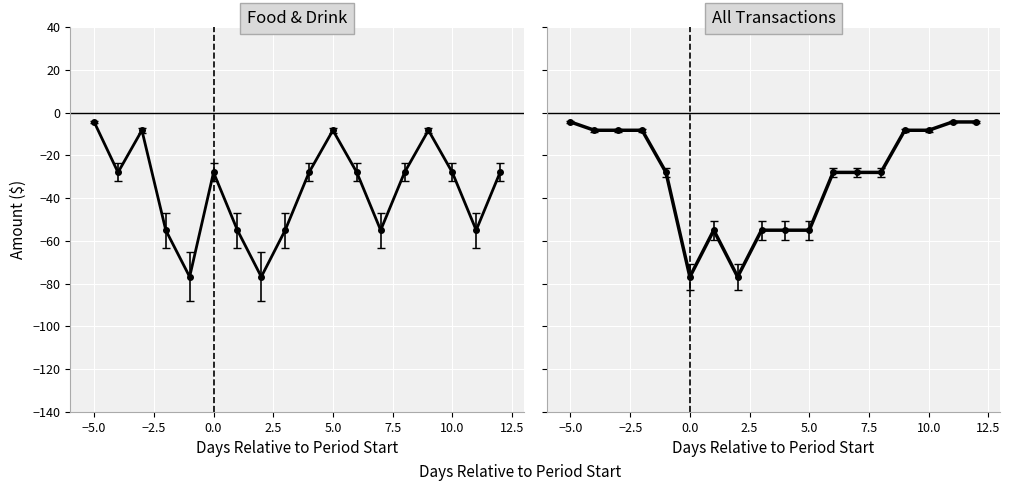

Count the number of data series in this chart.

1